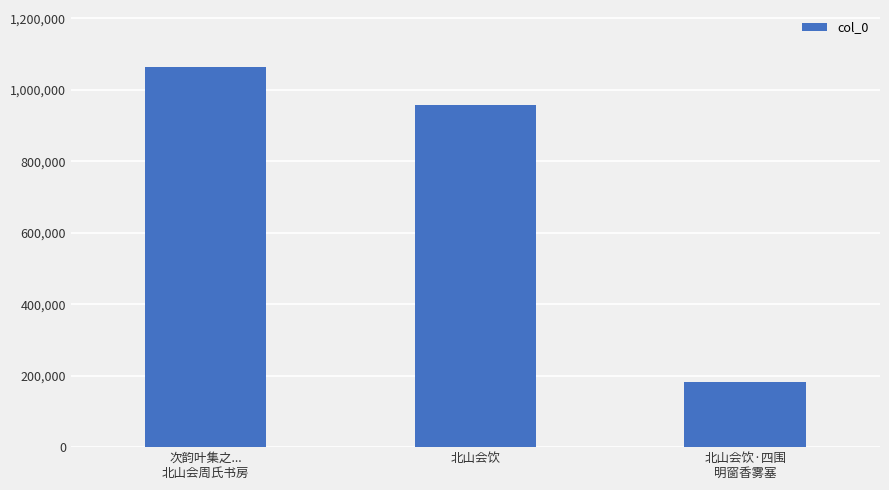

What is the label of the 3rd bar from the right?

次韵叶集之...
北山会周氏书房